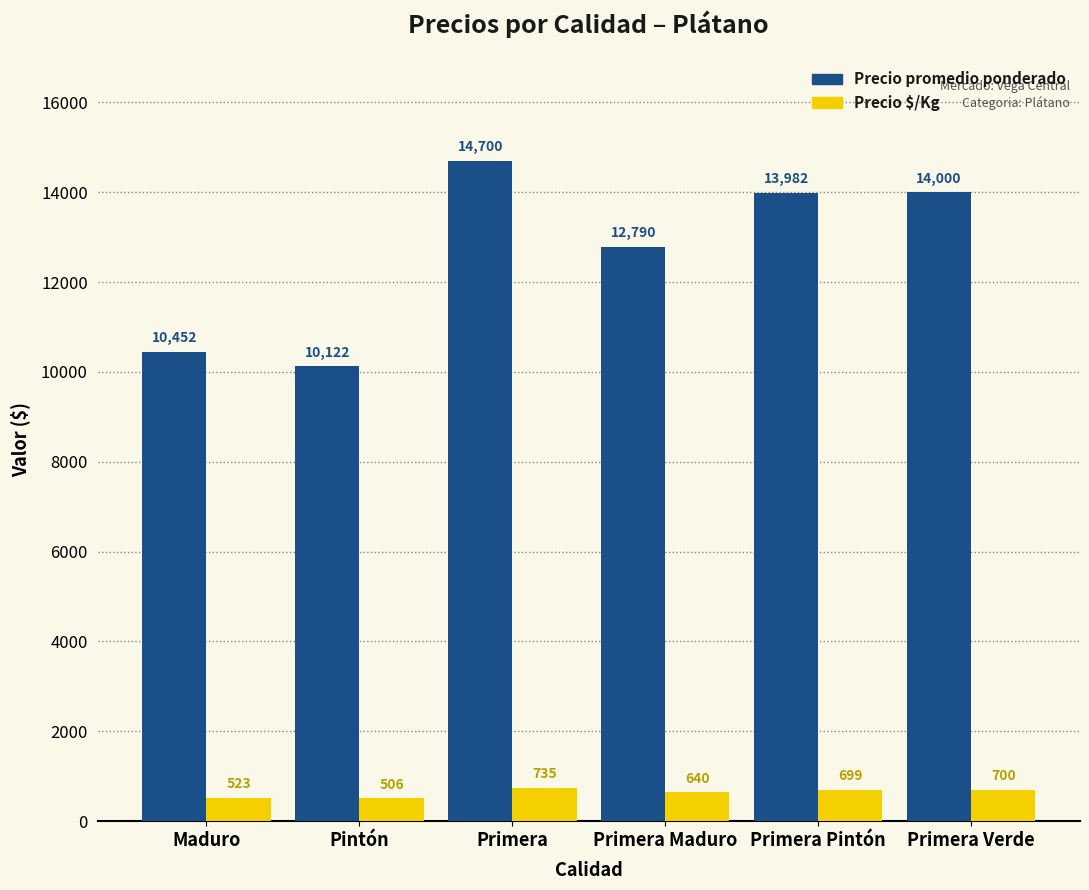

Is the value of Precio promedio ponderado at Primera greater than the value of Precio $/Kg at Pintón?

Yes